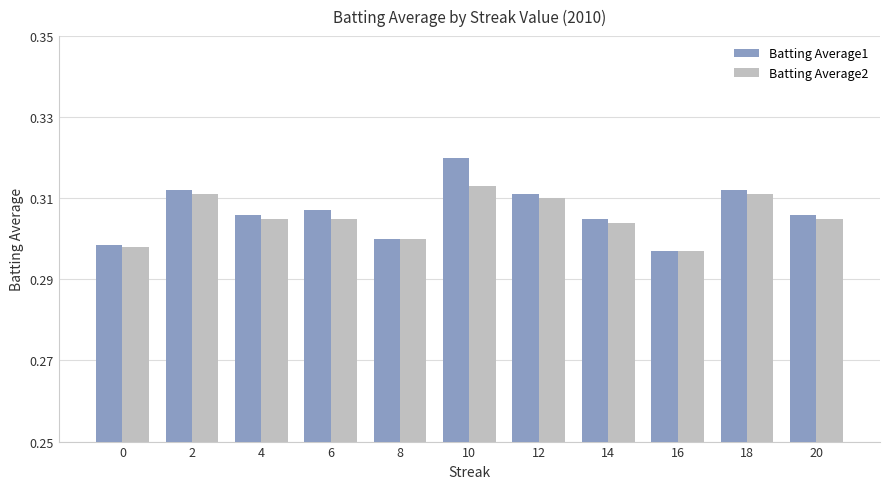

Which series changed the most between 4 and 8?

Batting Average1